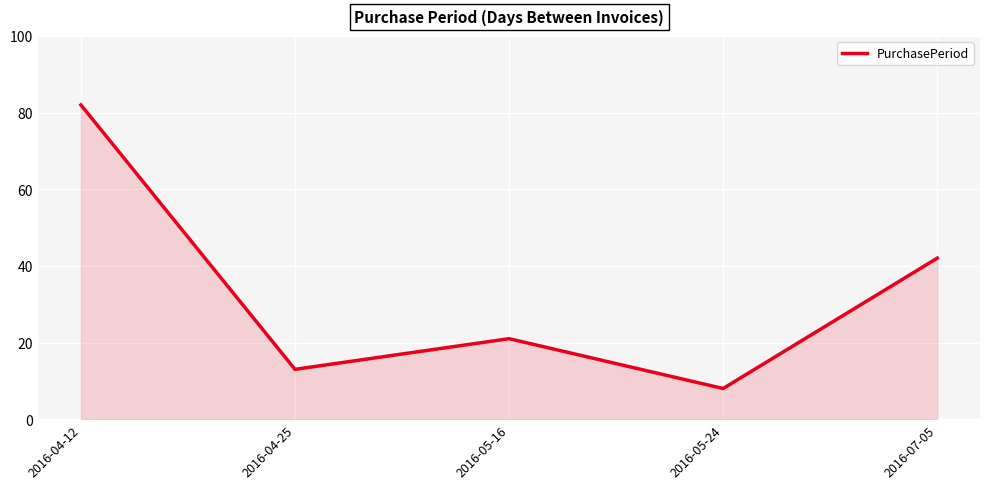

Which category has the highest value across all series?

2016-04-12